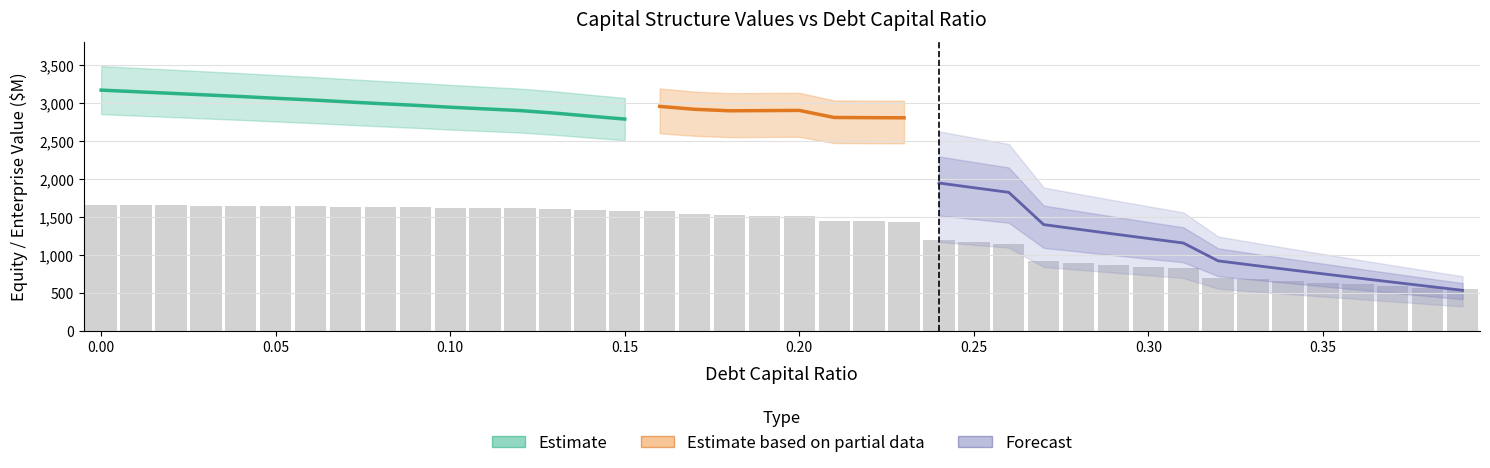

Reading left to right, list all the values displayed in this chart.

equity_value: 3164.9	3143.7	3122.6	3101.6	3080.7	3057.3	3036.0	3010.8	2986.9	2964.9	2939.6	2917.4	2895.3	2861.9	2822.1	2783.4	2758.2	2687.9	2636.6	2607.3	2578.0	2452.9	2419.0	2385.2	1941.7	1880.0	1819.0	1394.3	1332.4	1271.4	1211.3	1152.0	916.5	858.9	802.2	746.2	691.0	636.5	582.6	529.4
enterprise_value: 2848.8	2859.4	2870.1	2880.9	2891.7	2900.1	2910.6	2917.2	2925.1	2934.9	2941.4	2951.0	2960.6	2959.1	2951.0	2944.1	2950.7	2912.2	2892.7	2895.1	2897.6	2804.4	2802.3	2800.2	2388.5	2358.6	2329.4	1936.5	1906.3	1877.1	1848.8	1821.3	1617.6	1591.8	1566.9	1542.7	1519.3	1496.5	1474.5	1453.0
cost_capital: 0.1	0.1	0.1	0.1	0.1	0.1	0.1	0.1	0.1	0.1	0.1	0.1	0.1	0.1	0.1	0.1	0.1	0.1	0.1	0.1	0.1	0.1	0.1	0.1	0.1	0.1	0.1	0.1	0.1	0.1	0.1	0.2	0.2	0.2	0.2	0.2	0.2	0.2	0.2	0.2